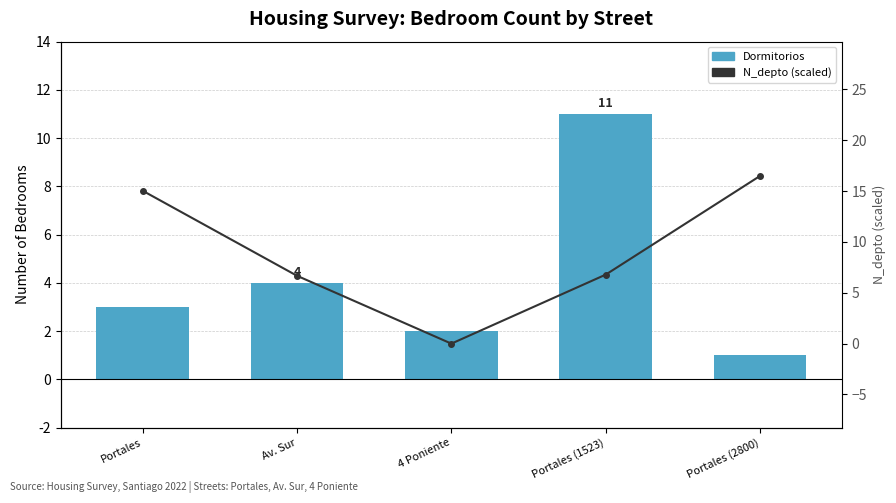

What is the average value of the N_depto (scaled) series?

9.0